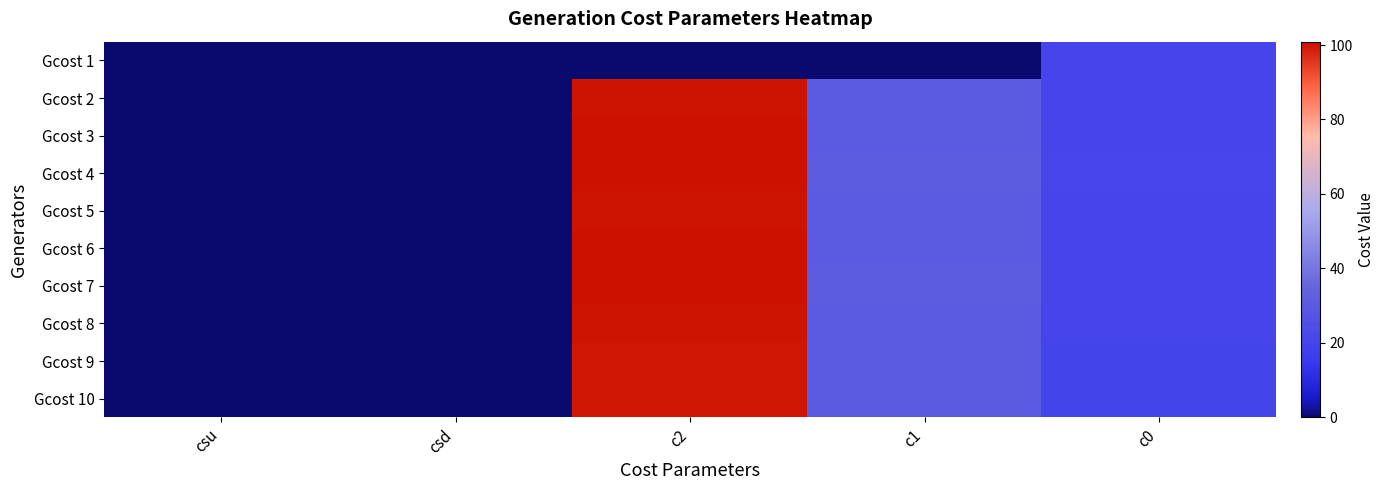

List the series in order of their peak value, highest first.

Gcost 4, Gcost 7, Gcost 6, Gcost 3, Gcost 5, Gcost 2, Gcost 8, Gcost 9, Gcost 10, Gcost 1